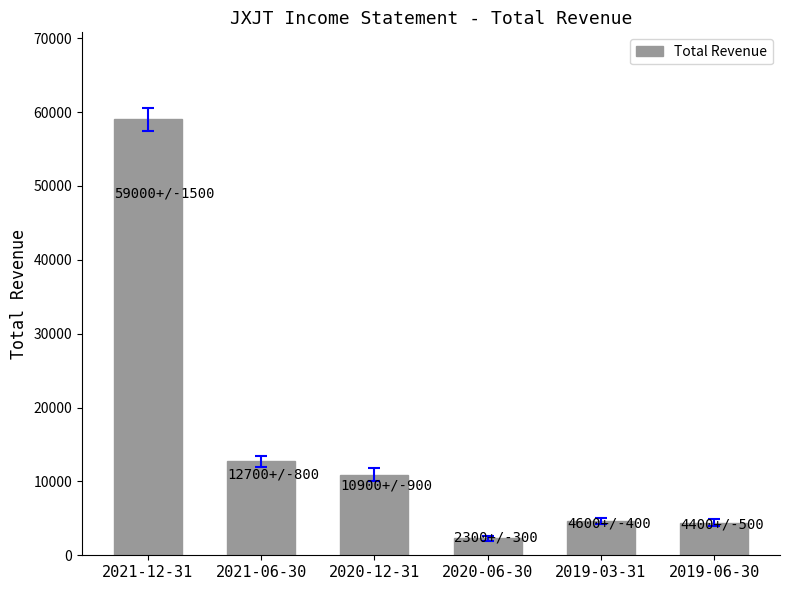

Which label corresponds to the largest value in the chart?

2021-12-31